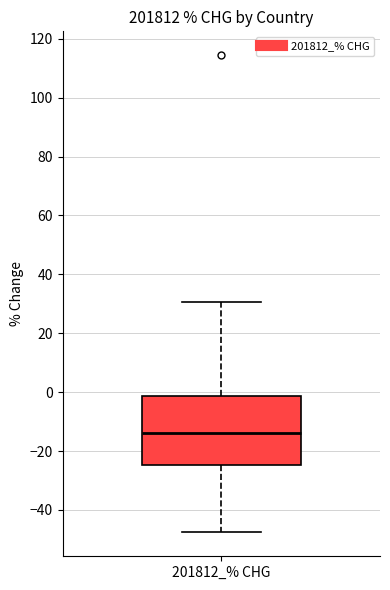

Where does the upper whisker of the box for 201812_% CHG end on the y-axis? The values are not printed on the chart, so give them approximately, as read against the axis.

30